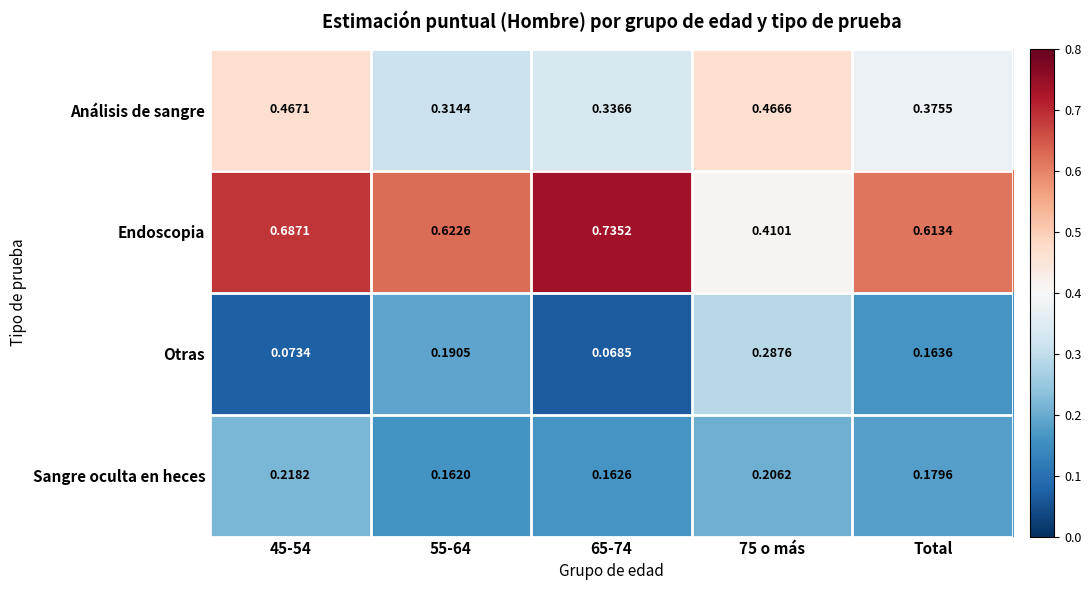

How many data points does each series have?

5